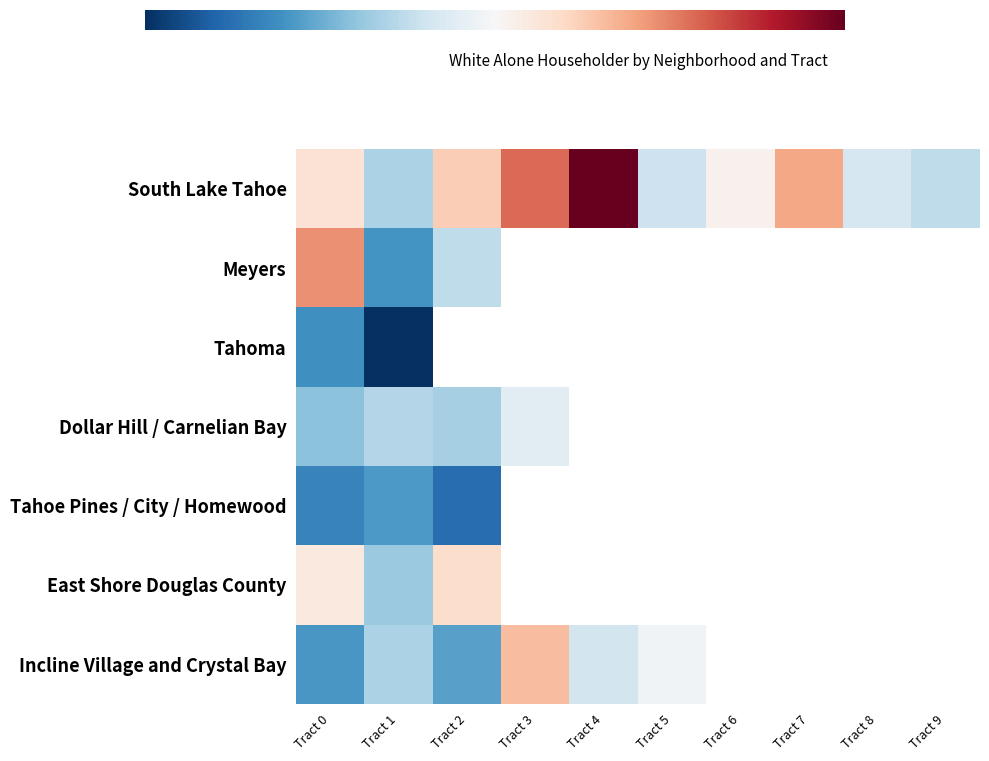

What is the approximate value of East Shore Douglas County at Tract 1?

499.0